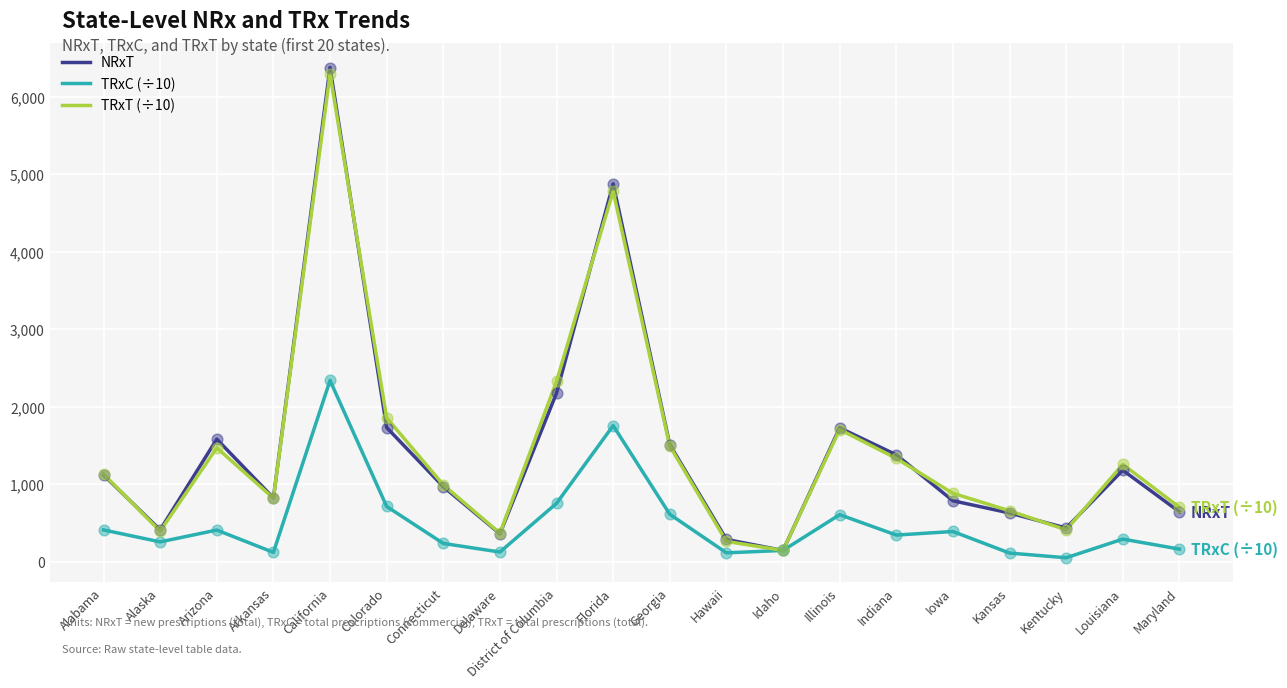

What are all the series names shown in the legend?

NRxT, TRxC (÷10), TRxT (÷10)